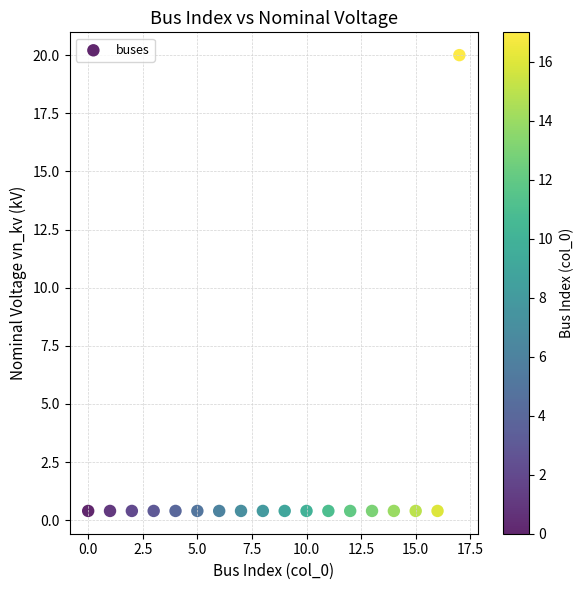

How many points are shown in the scatter plot?

18